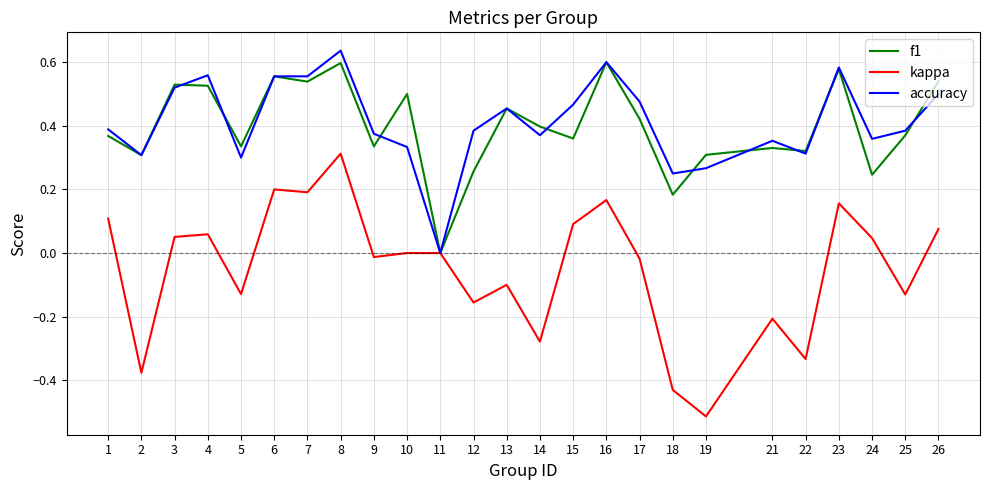

Which series has the widest spread of values?

kappa